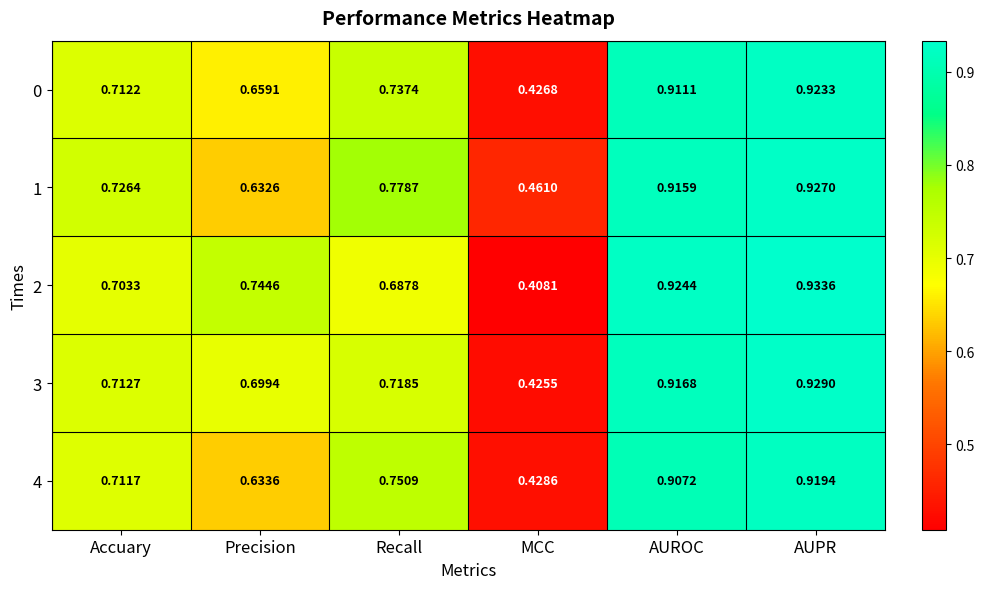

What is the spread (max minus min) of values at MCC?

0.1